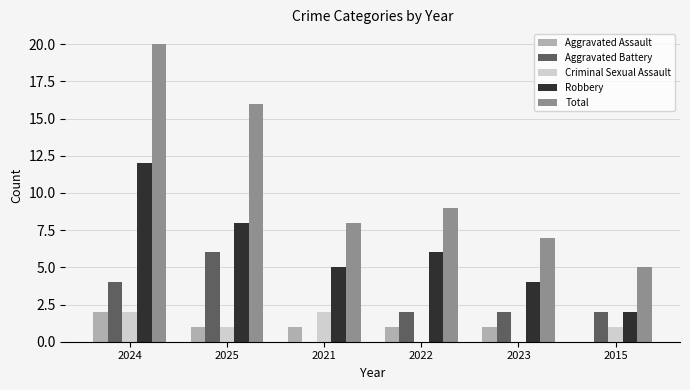

Which series changed the most between 2025 and 2015?

Total